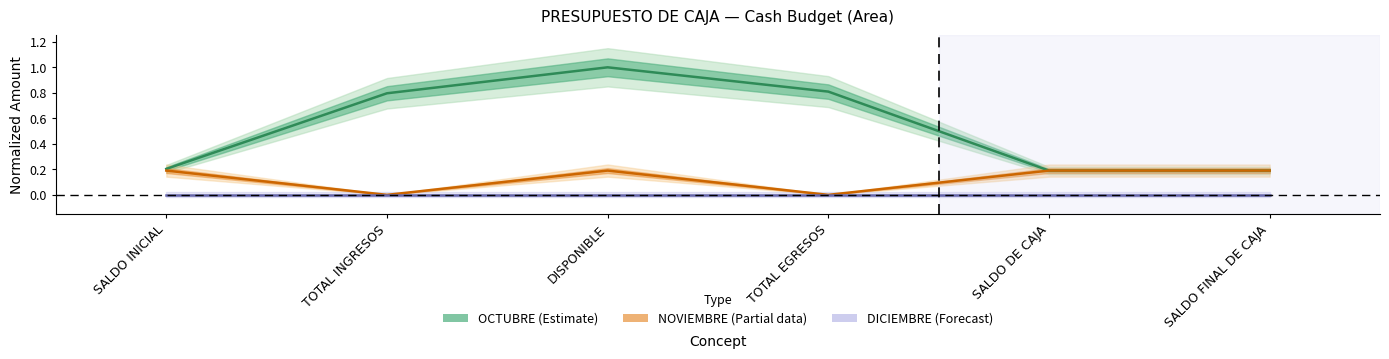

True or false: NOVIEMBRE (Partial) and DICIEMBRE (Forecast) cross at least once.

False